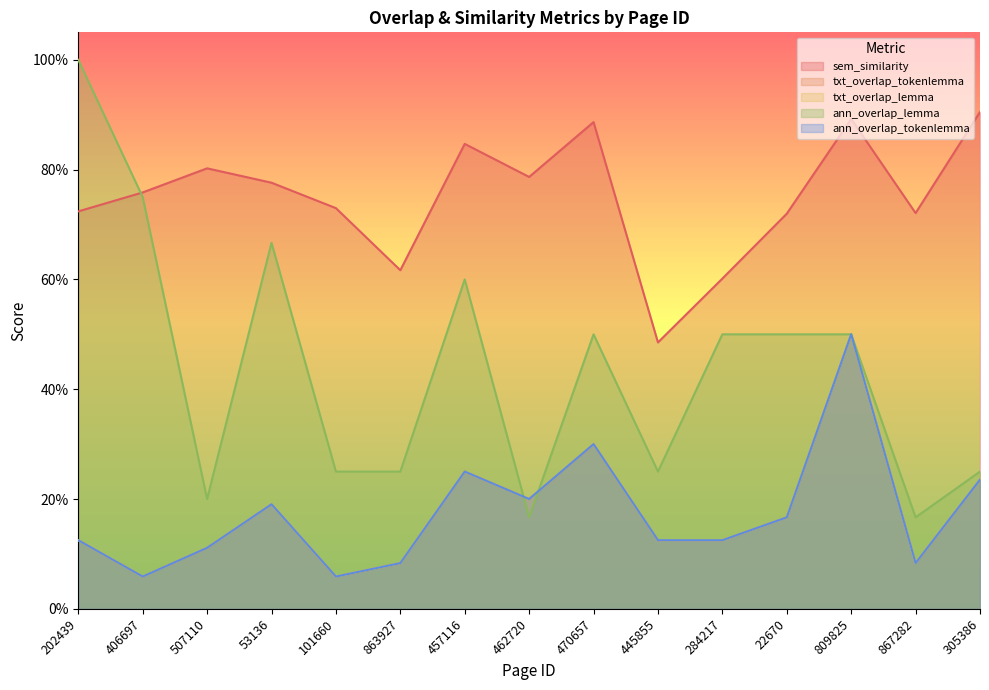

Rank the series at 457116 from lowest to highest value.

txt_overlap_tokenlemma, txt_overlap_lemma, ann_overlap_tokenlemma, ann_overlap_lemma, sem_similarity